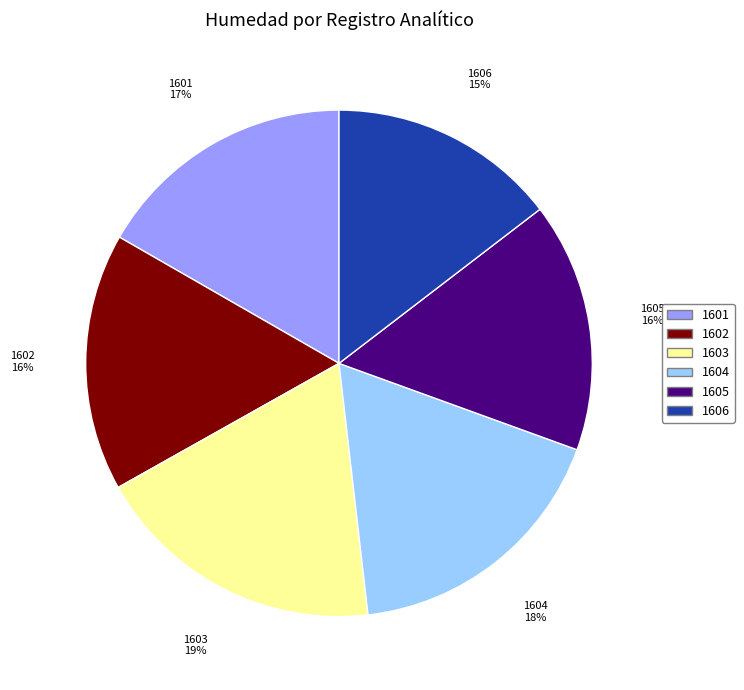

The 1602 slice represents 4% of the pie. True or false?

False